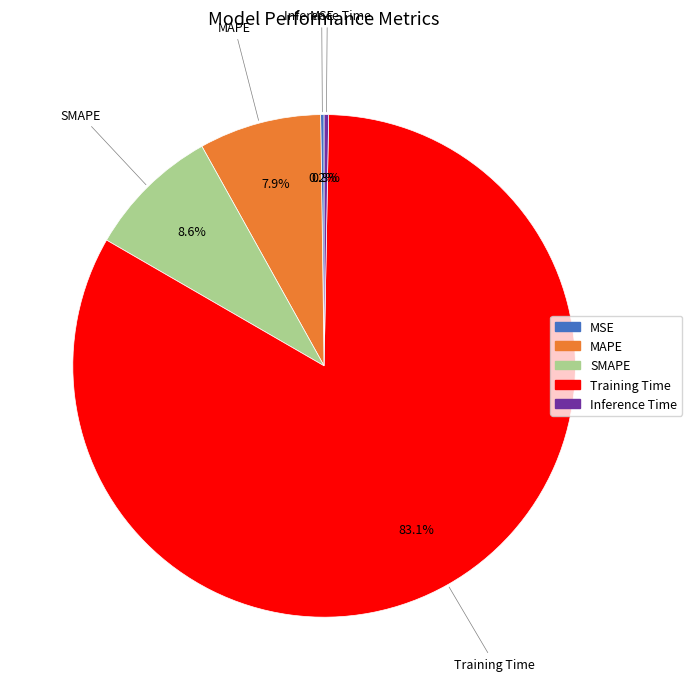

Which category has the biggest portion of the pie?

Training Time